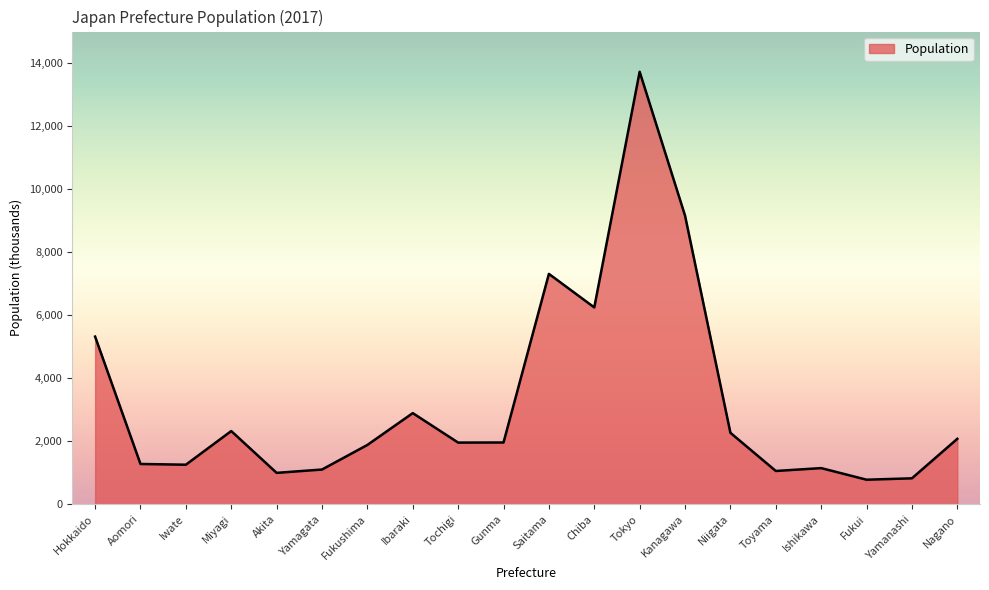

Where is the first local maximum?

Miyagi